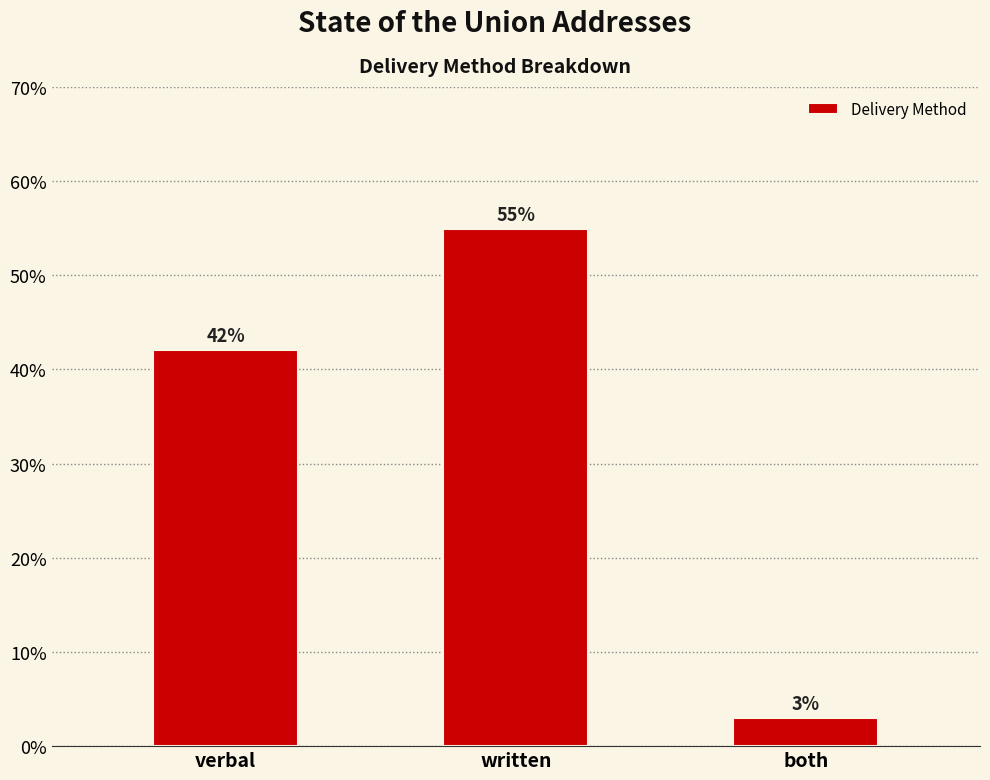

List the labels in order of value, largest first.

written, verbal, both